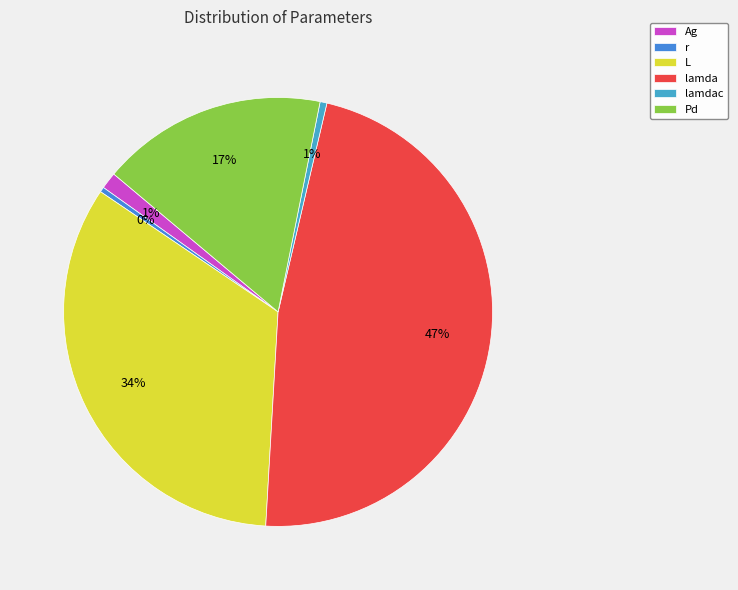

True or false: r accounts for 1% of the total.

False